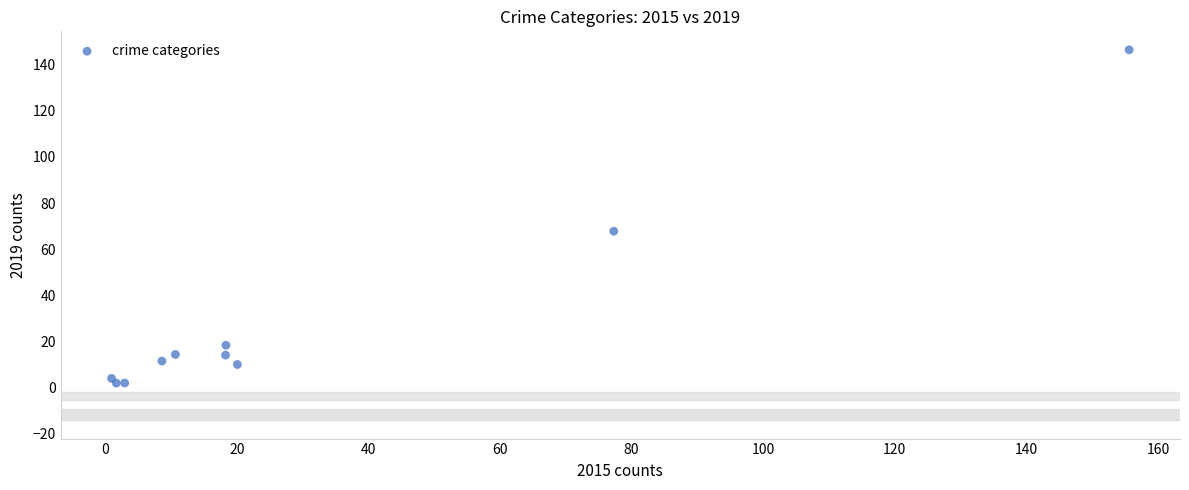

What Y value in the scatter plot is closest to 74?

67.8